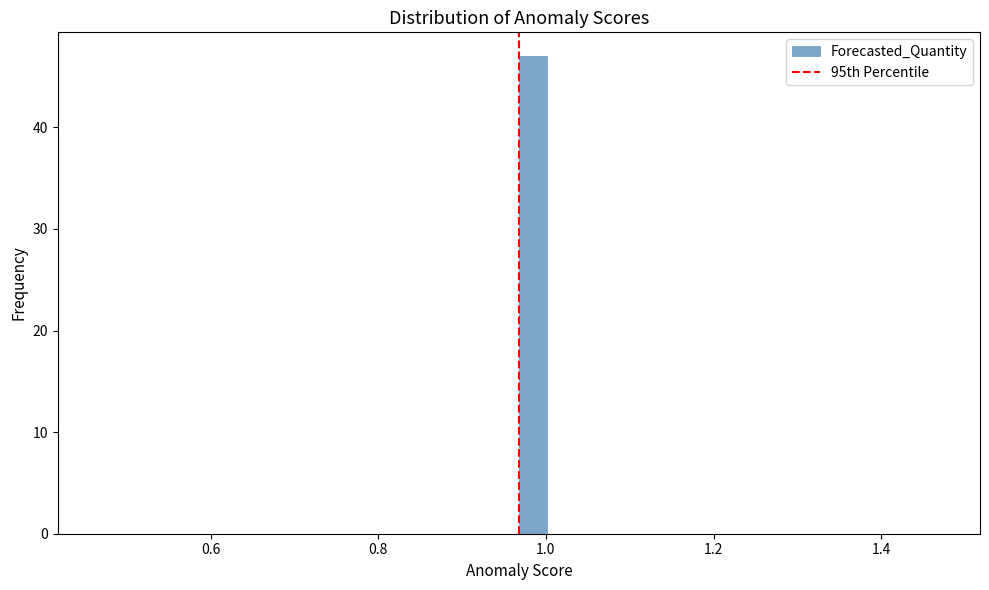

Around what value on the x-axis is the tallest bar? Give the approximate position of its centre, as read against the axis.

0.98